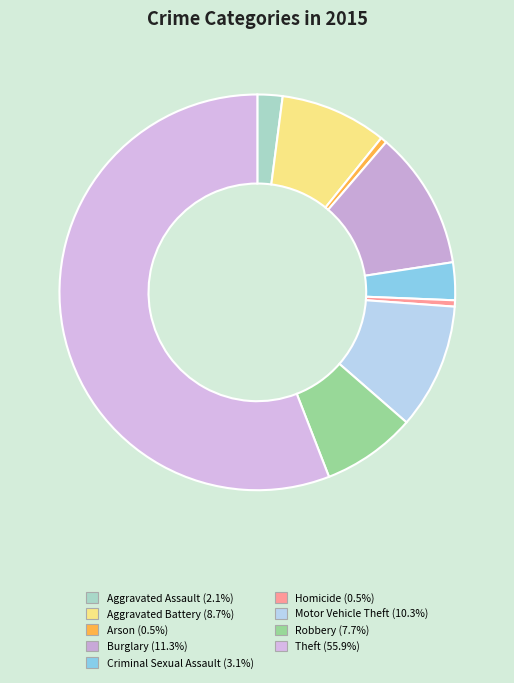

To the nearest percent, what percentage of the pie is Homicide?

1%